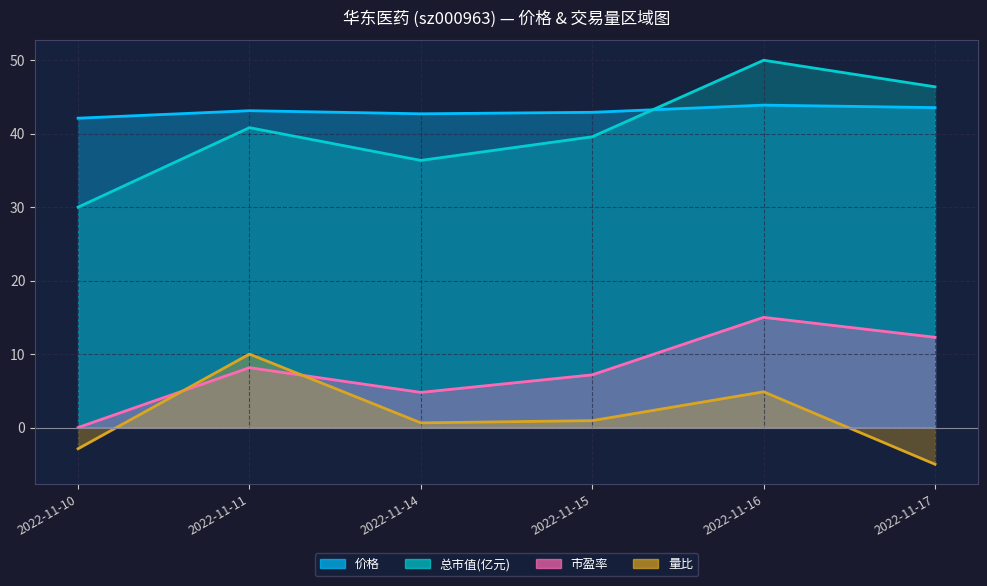

What is the value of the 总市值(亿元) point at the 5th from the left?

50.0